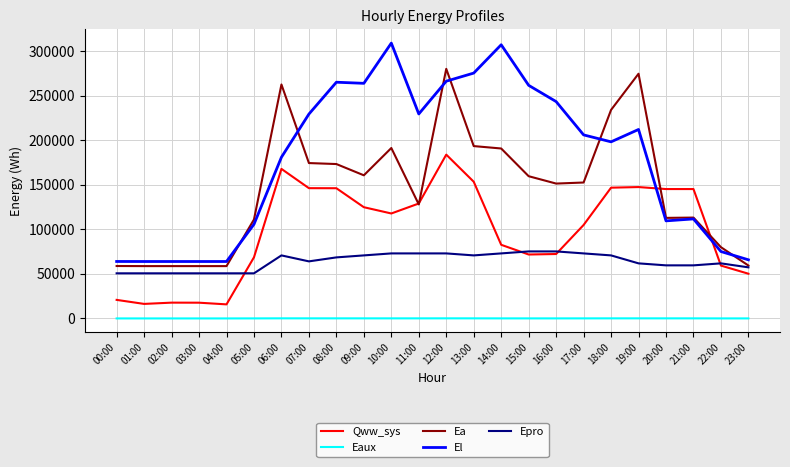

Which series has the largest total across all categories?

El